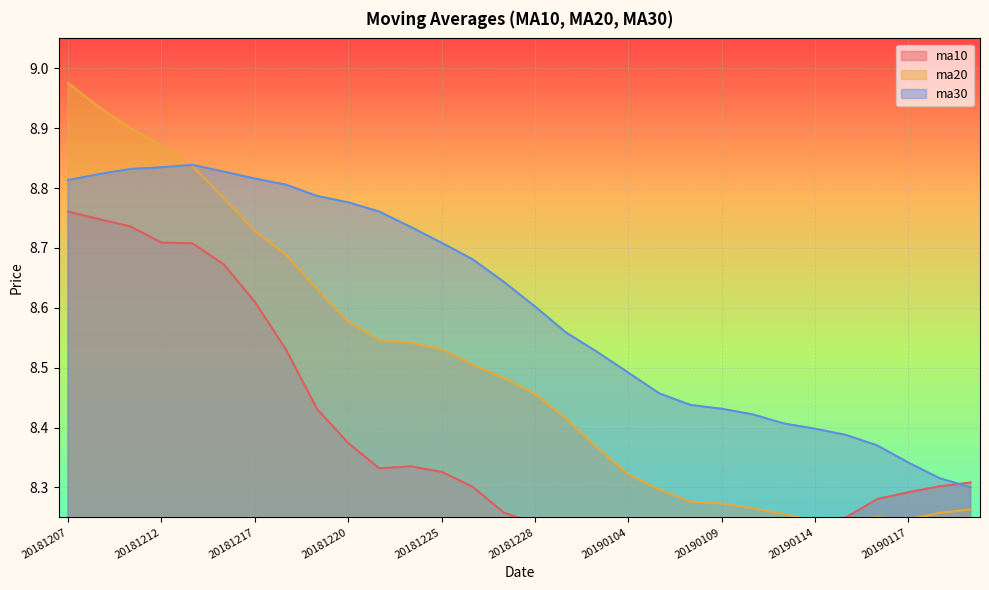

Does the chart display data point markers on the line(s)?

No